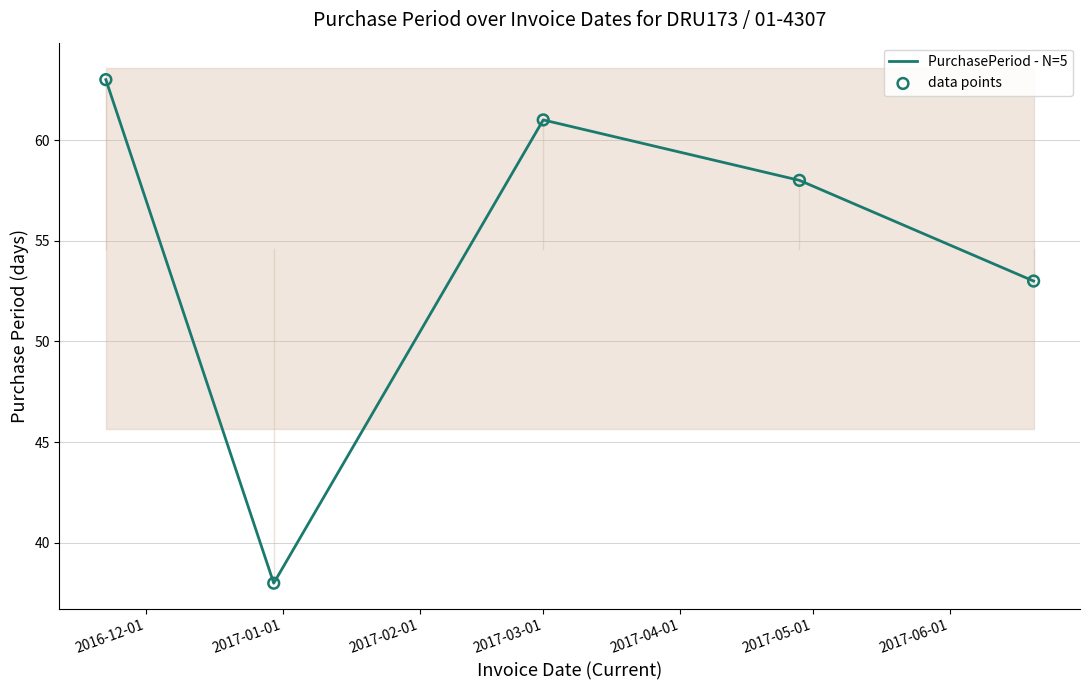

Which series has the largest total across all categories?

PurchasePeriod - N=5